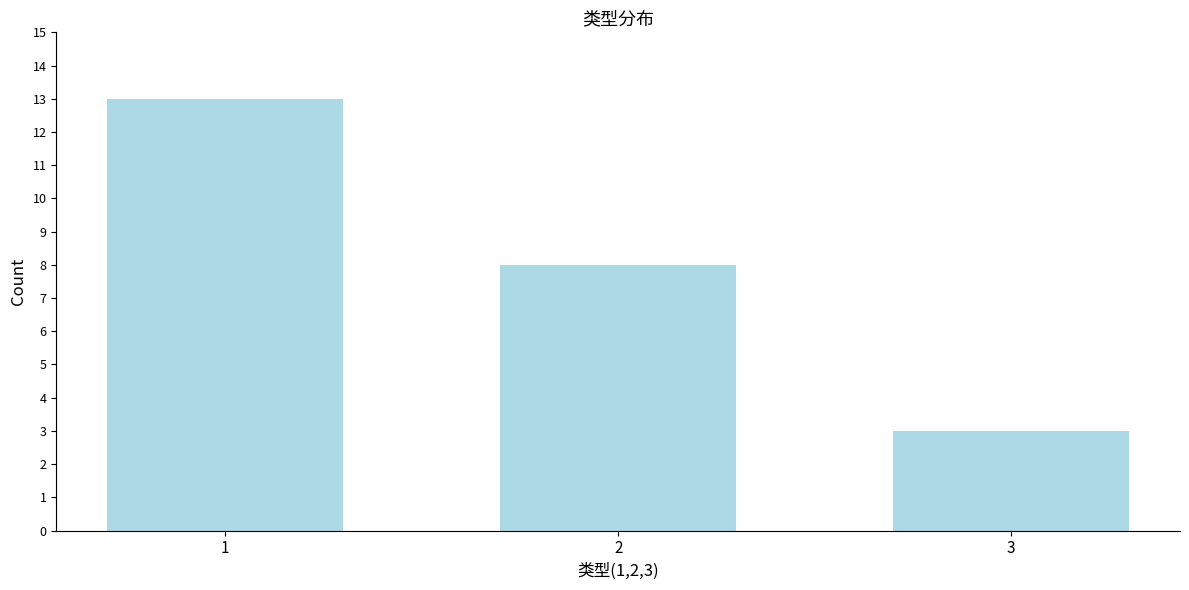

Reading left to right, transcribe all the data shown in this chart.

1=13	2=8	3=3